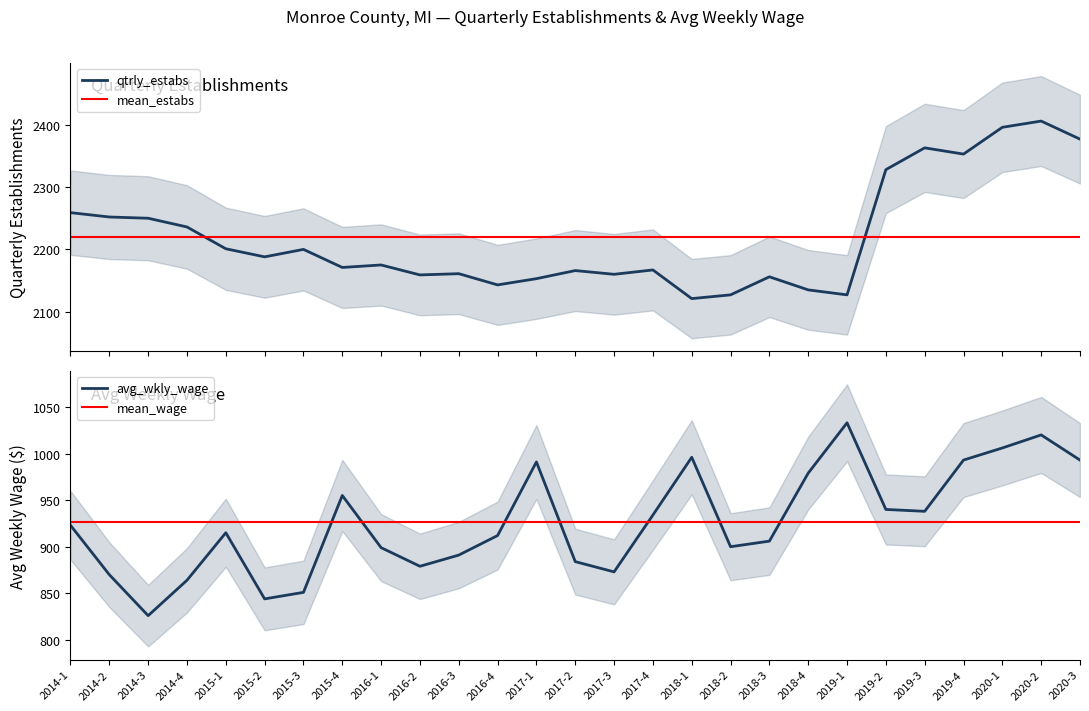

What is the minimum value for avg_wkly_wage?

826